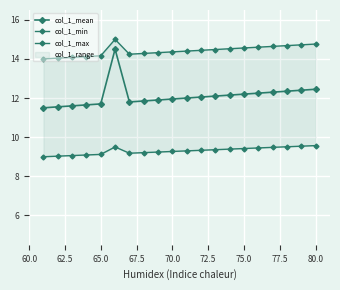

What is the sum of all col_1_max values?

288.4